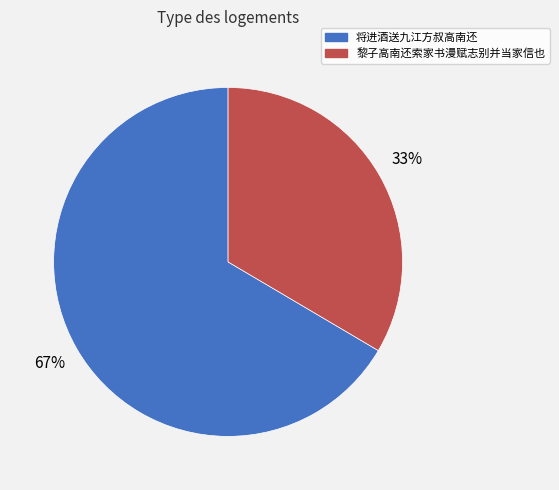

How many segments does this pie chart have?

2